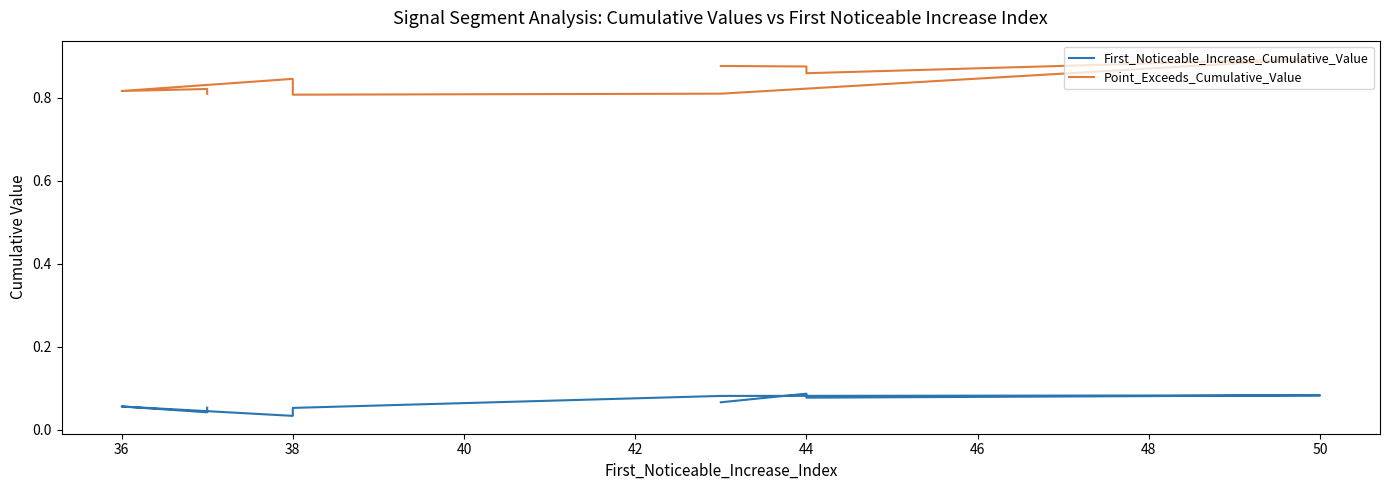

What is the sum of the First_Noticeable_Increase_Cumulative_Value values at 38 and 44?

0.1